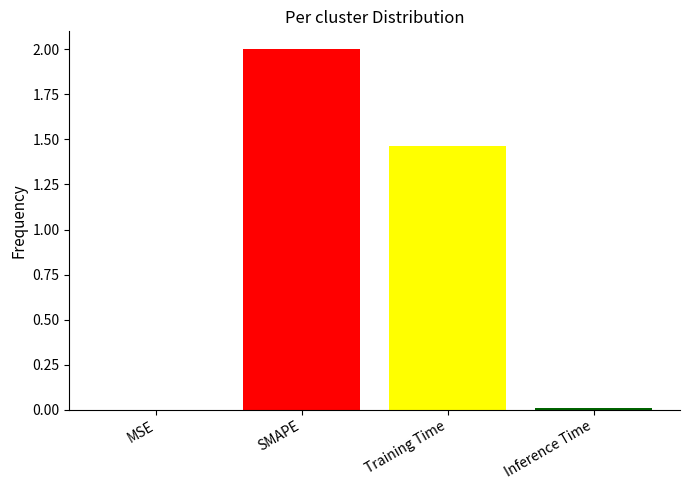

How many data points are above 1?

2